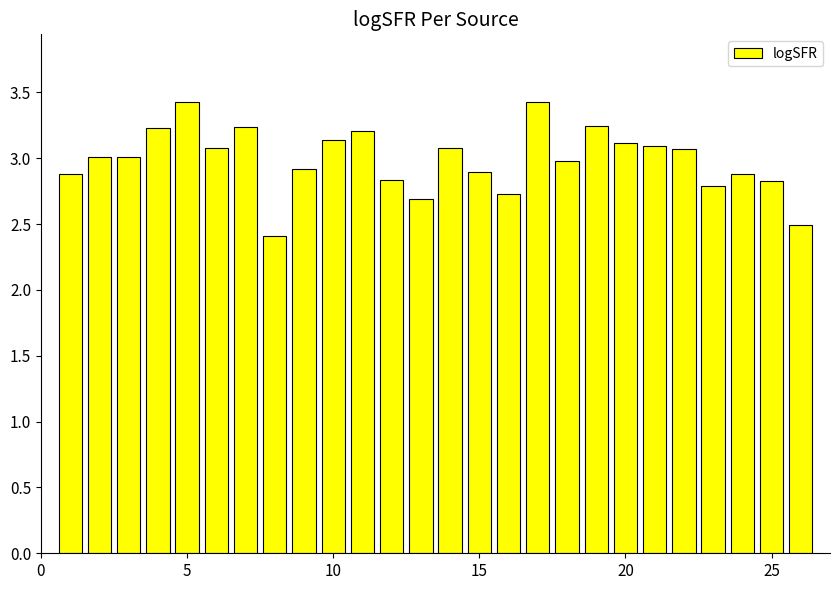

Are the bars horizontal?

No